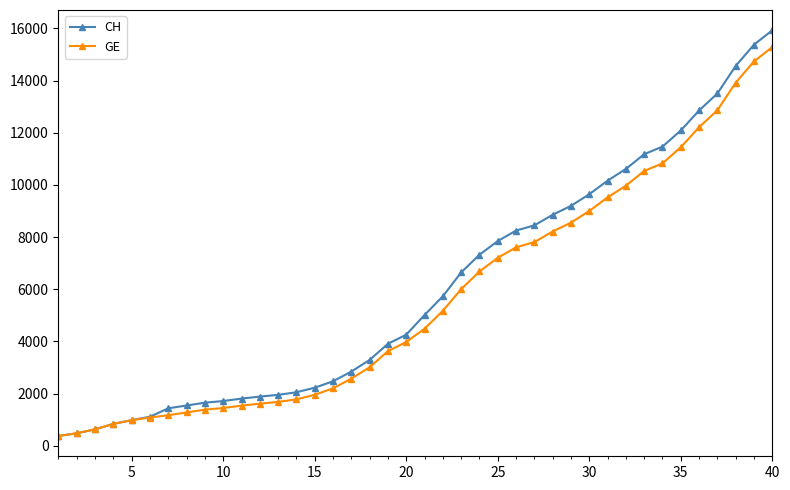

What is the value of the CH point at the 32nd from the left?

10613